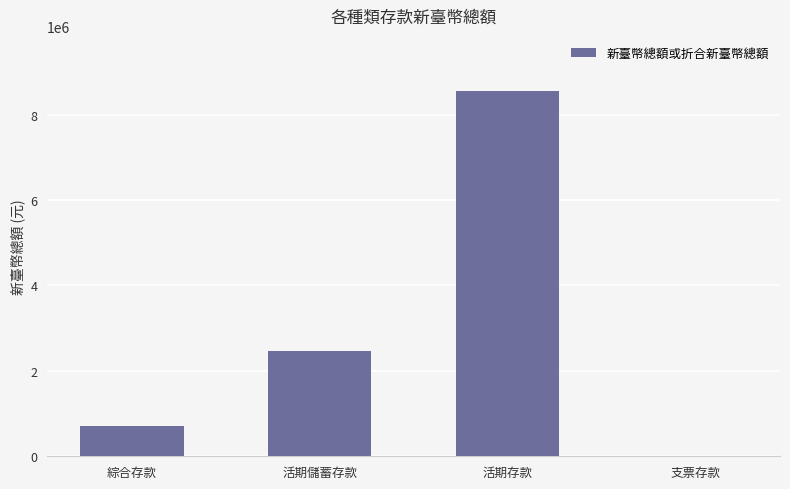

True or false: the data shows 2472336 at 活期儲蓄存款.

True